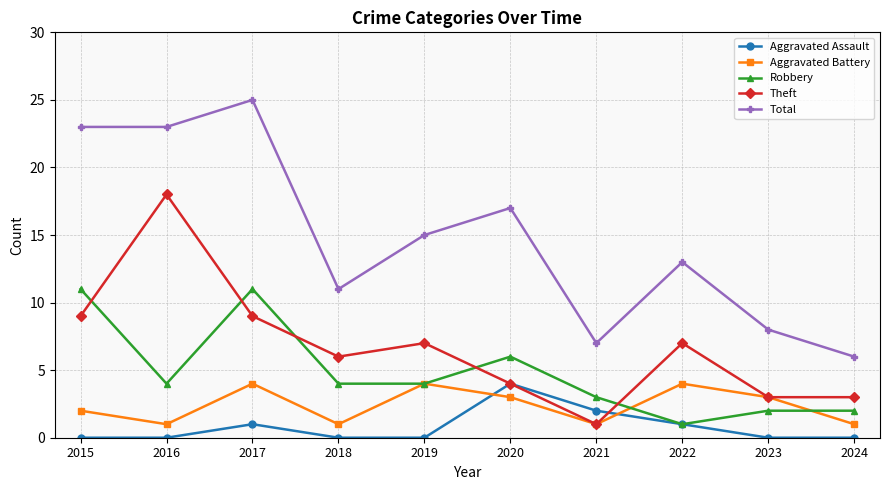

Which series has the widest spread of values?

Total